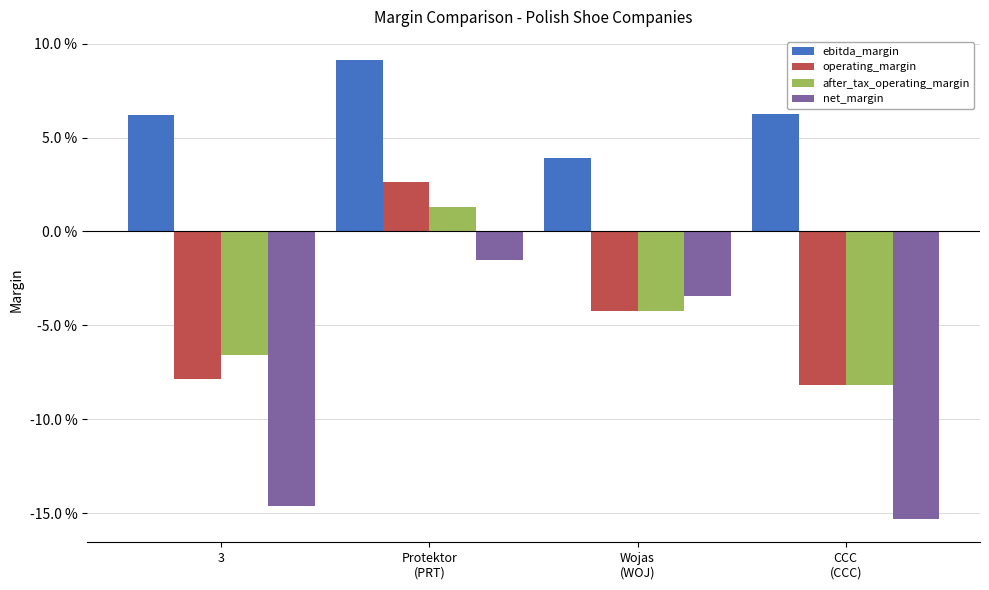

What value does the after_tax_operating_margin series have at 3?

-0.1